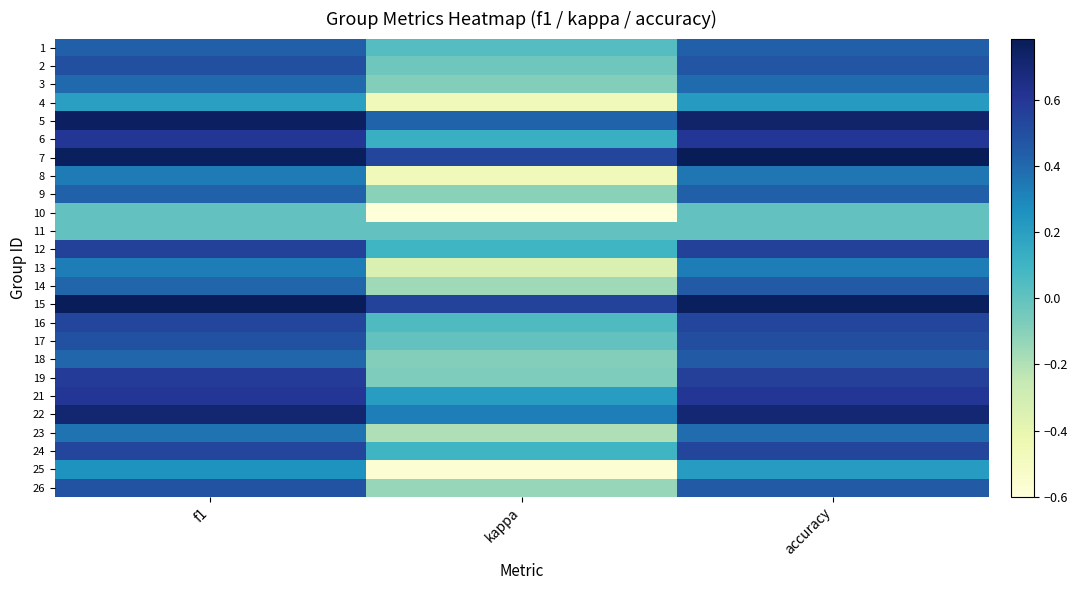

Reading left to right, list all the values displayed in this chart.

1: f1=0.4	kappa=0.0	accuracy=0.4
2: f1=0.5	kappa=-0.0	accuracy=0.5
3: f1=0.4	kappa=-0.1	accuracy=0.4
4: f1=0.2	kappa=-0.5	accuracy=0.2
5: f1=0.8	kappa=0.4	accuracy=0.7
6: f1=0.6	kappa=0.1	accuracy=0.6
7: f1=0.8	kappa=0.5	accuracy=0.8
8: f1=0.3	kappa=-0.5	accuracy=0.4
9: f1=0.4	kappa=-0.1	accuracy=0.4
10: f1=0.0	kappa=-0.6	accuracy=0.0
11: f1=0.0	kappa=0.0	accuracy=0.0
12: f1=0.6	kappa=0.1	accuracy=0.6
13: f1=0.3	kappa=-0.3	accuracy=0.3
14: f1=0.4	kappa=-0.2	accuracy=0.5
15: f1=0.8	kappa=0.6	accuracy=0.8
16: f1=0.5	kappa=0.1	accuracy=0.5
17: f1=0.5	kappa=0.0	accuracy=0.5
18: f1=0.4	kappa=-0.1	accuracy=0.5
19: f1=0.6	kappa=-0.1	accuracy=0.6
21: f1=0.6	kappa=0.2	accuracy=0.6
22: f1=0.7	kappa=0.3	accuracy=0.7
23: f1=0.4	kappa=-0.2	accuracy=0.4
24: f1=0.5	kappa=0.1	accuracy=0.5
25: f1=0.3	kappa=-0.6	accuracy=0.2
26: f1=0.5	kappa=-0.1	accuracy=0.5